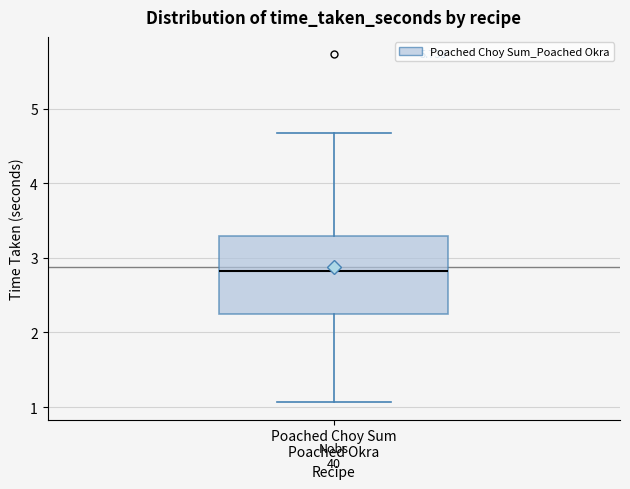

Read this box plot against the y-axis: the position of the median line, the range covered by the box, and the ends of both whiskers. The values are not printed on the chart, so give them approximately, as read against the axis.

median 2.8, box 2.2 to 3.3, whiskers 1.1 to 4.7